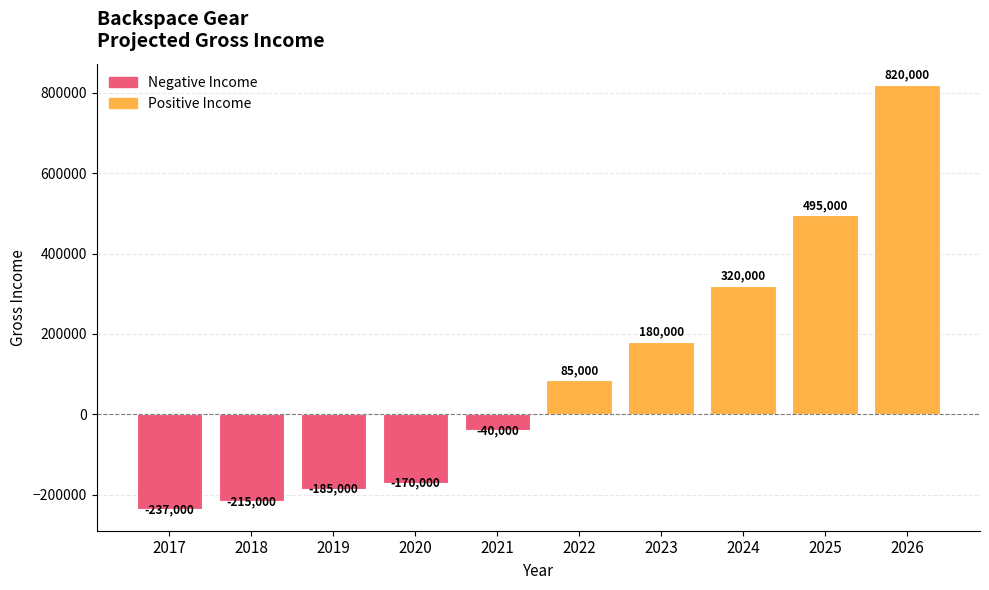

Read the value at 2018, to the nearest 100.

-215000